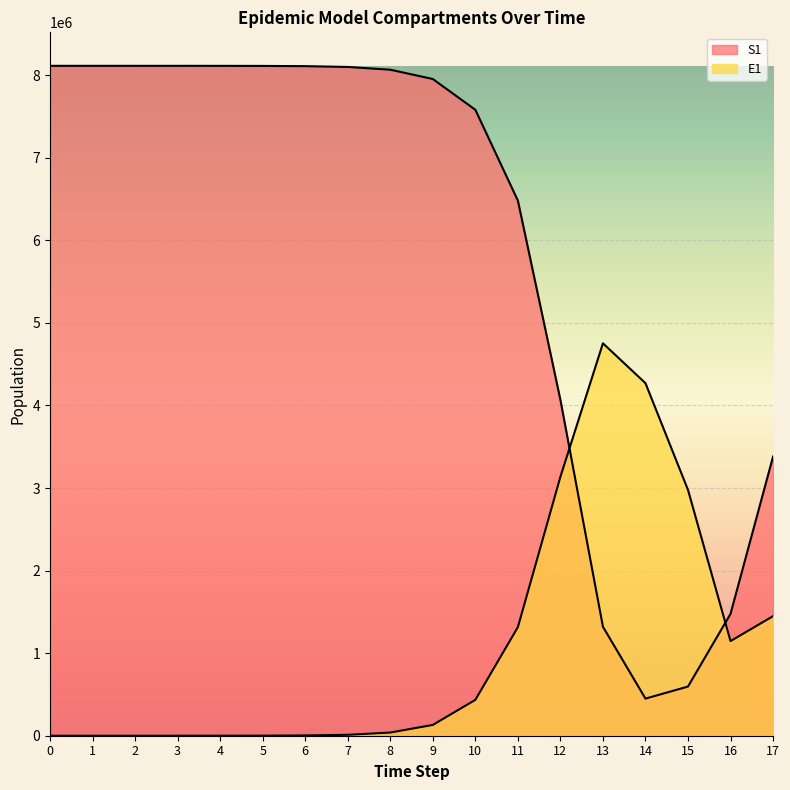

Reading left to right, transcribe all the data shown in this chart.

S1: 8114268.8	8114261.6	8114241.3	8114172.2	8113934.7	8113117.0	8110303.1	8100626.1	8067432.2	7954561.5	7581994.5	6481971.9	4067981.7	1319788.2	449612.0	595605.6	1476468.4	3381590.3
E1: 0.0	6.3	23.1	79.7	274.5	945.1	3252.6	11187.1	38393.7	130784.9	434377.4	1314794.5	3136284.2	4753228.0	4270220.5	2977155.5	1146326.9	1448198.2